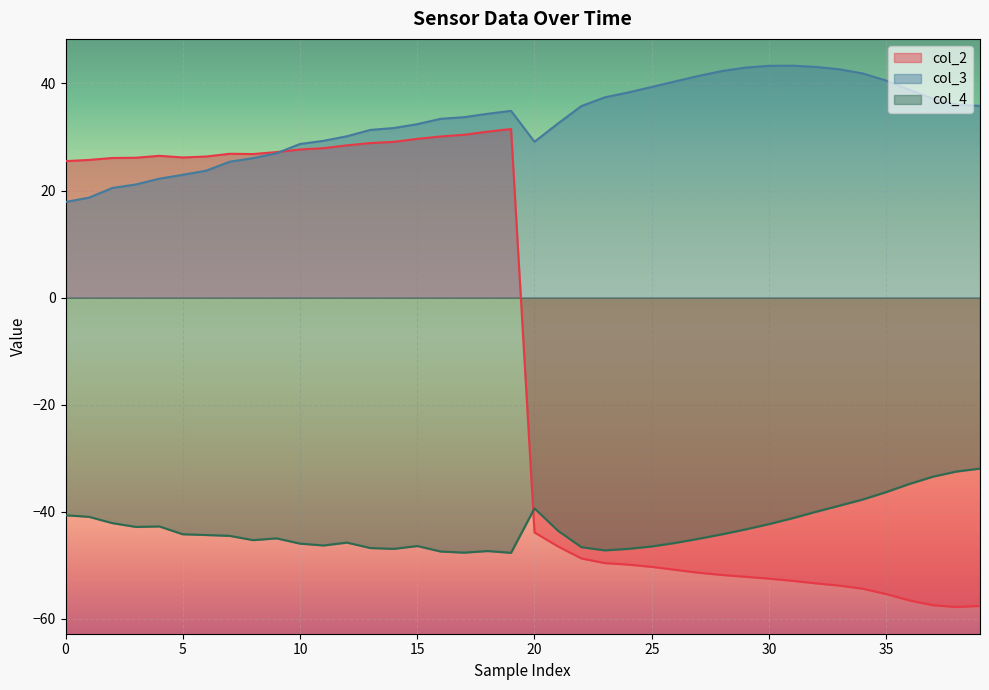

Count the number of categories in the chart.

40